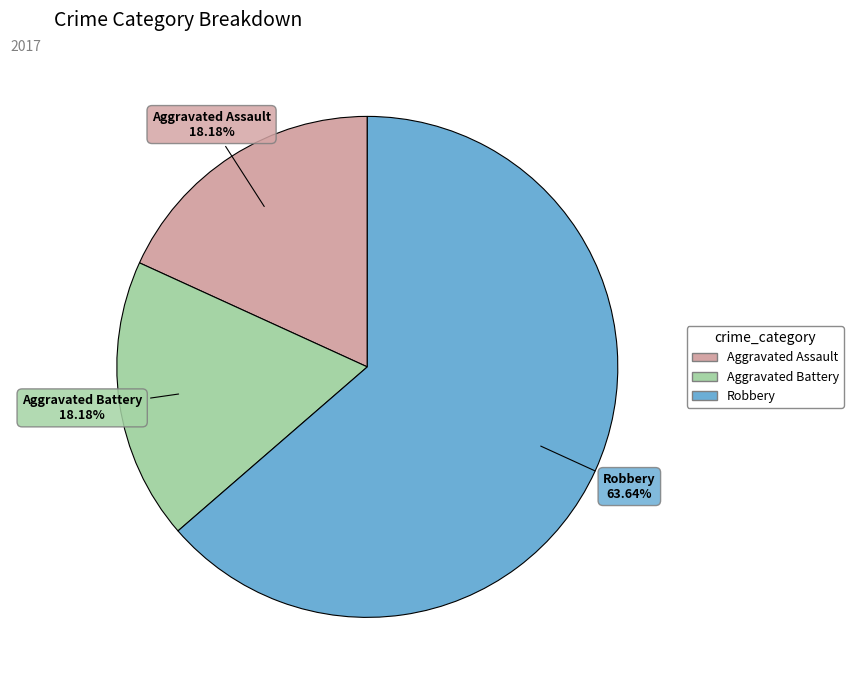

To the nearest percent, what portion does Aggravated Assault represent?

18%